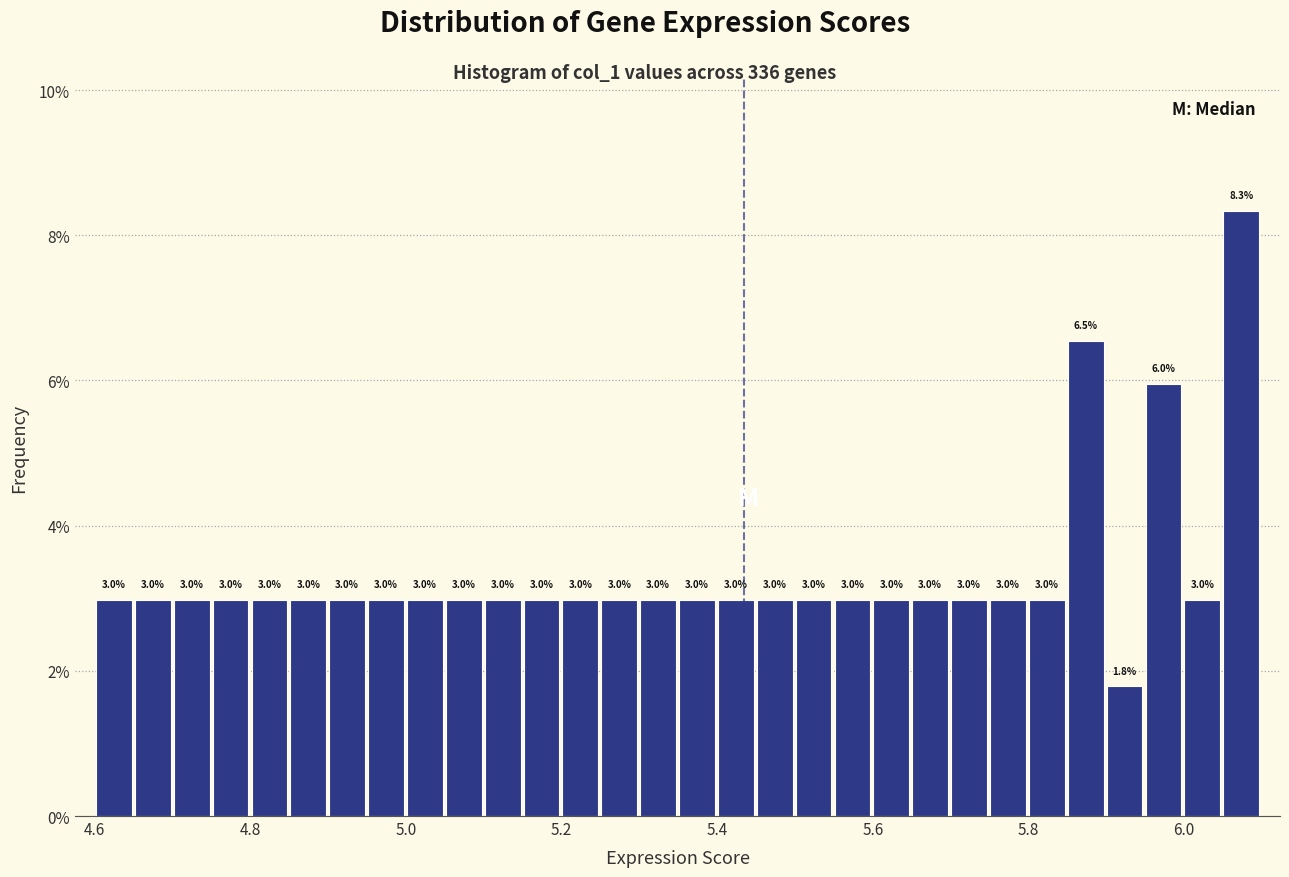

Read against the x-axis, roughly where is the centre of the tallest bar?

6.08